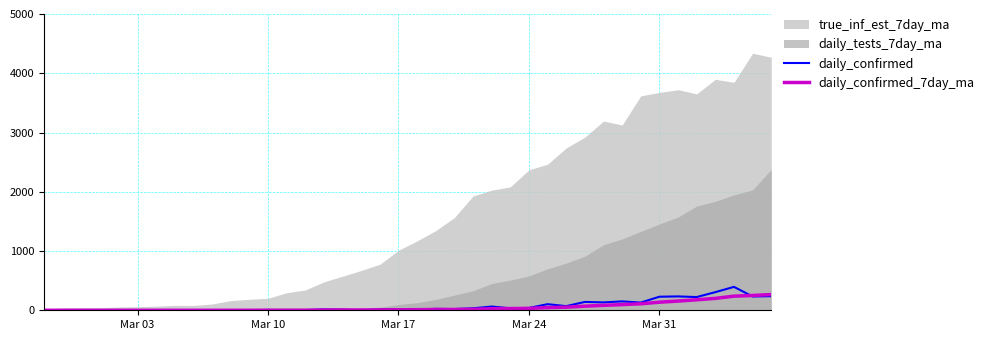

What is the sum of all daily_confirmed values?

2878.0